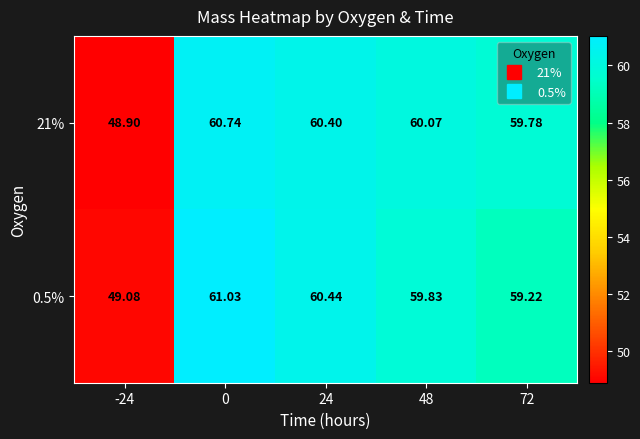

Is the value of 0.5% at 72 greater than the value of 21% at 0?

No